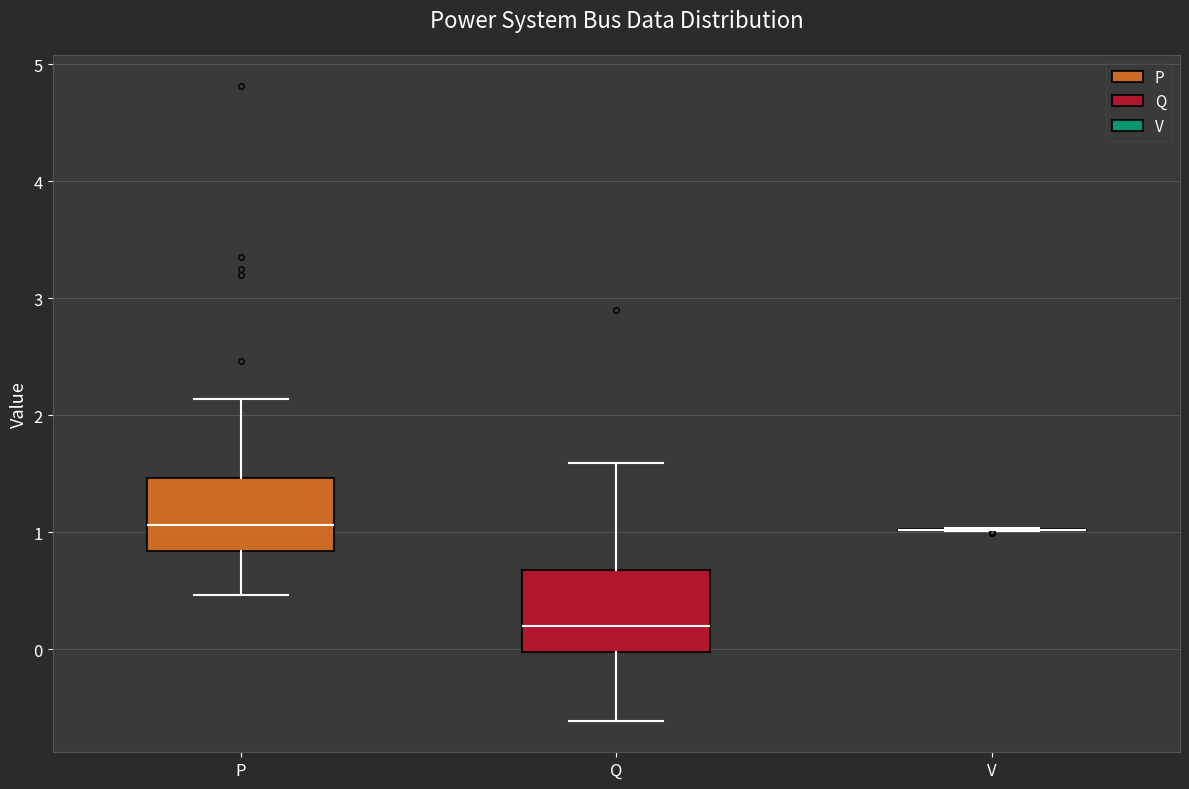

Reading left to right, transcribe this box plot: for each box, give where its median line is, the range the box spans, and where its two whiskers end, as read against the y-axis. The values are not printed on the chart, so give them approximately, as read against the axis.

P: median 1.1, box 0.8 to 1.5, whiskers 0.5 to 2.1
Q: median 0.2, box 0.0 to 0.7, whiskers -0.6 to 1.6
V: box collapsed to a line at 1.0, whiskers 1.0 to 1.0